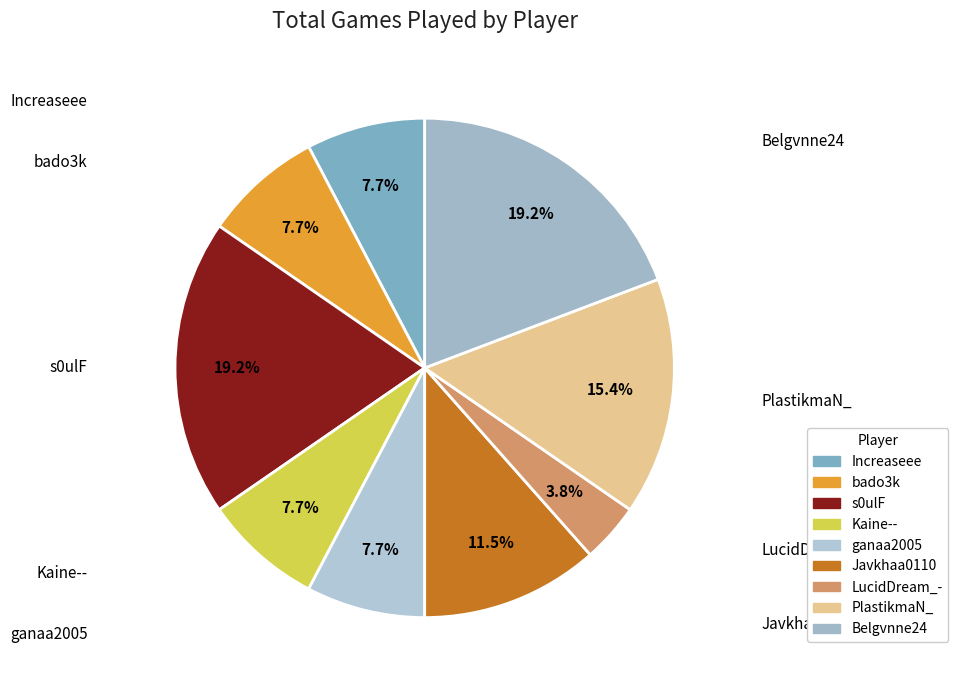

To the nearest percent, what is the combined percentage of ganaa2005 and Belgvnne24?

27%